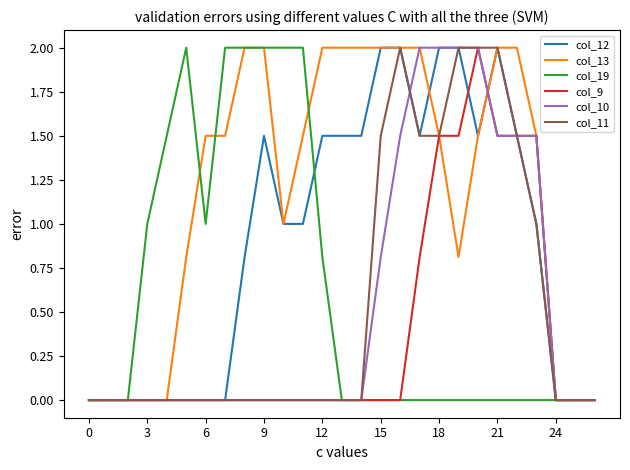

What is the greatest value displayed?

2.0